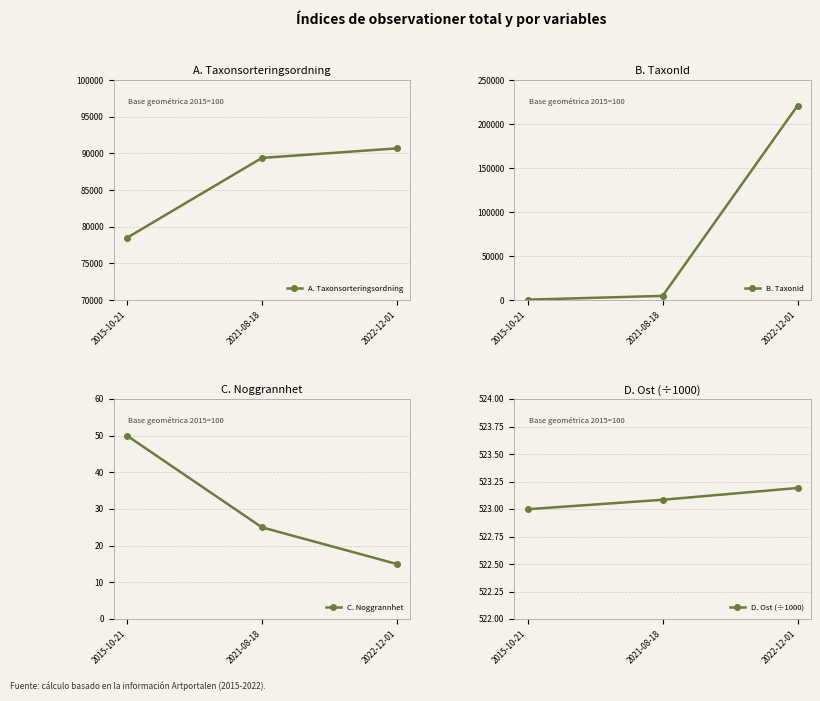

How many values in the B. TaxonId series are below 4660?

1